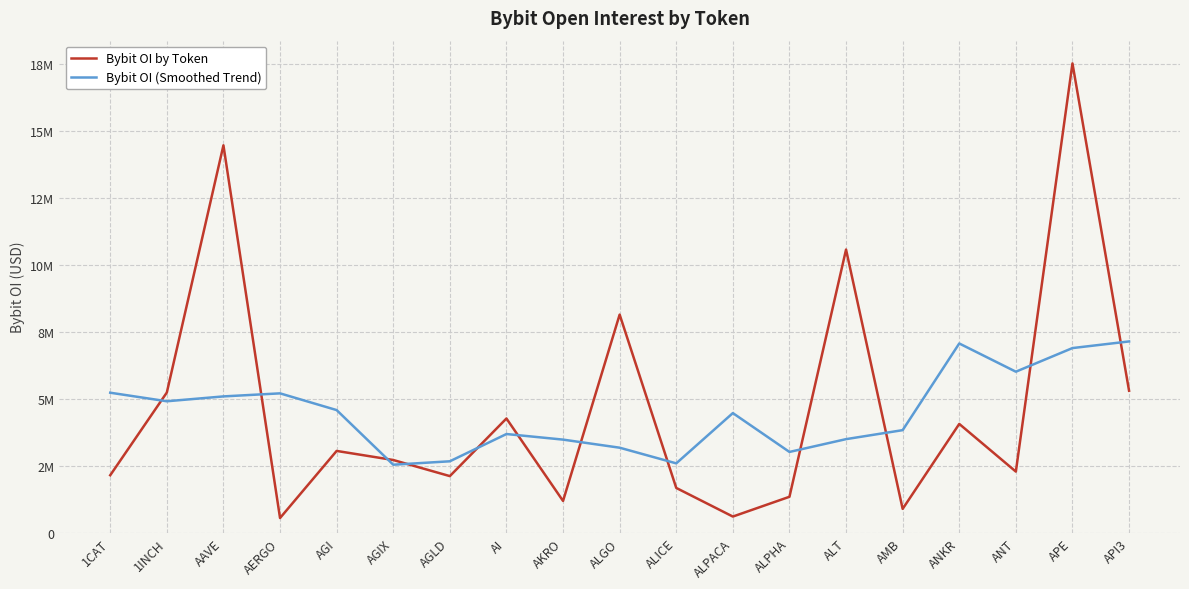

At which label is Bybit OI by Token closest to 9042814?

ALGO